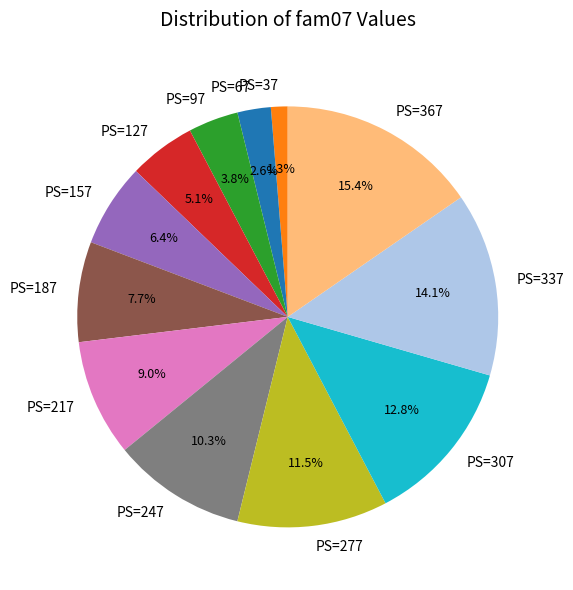

Does any single category account for the majority?

No